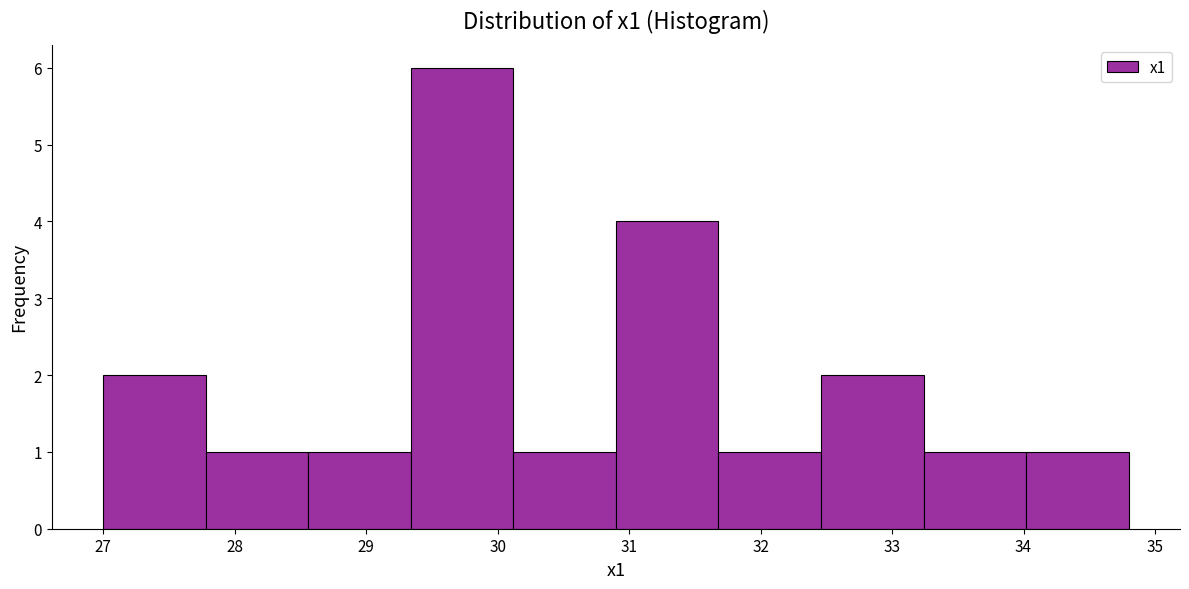

Over which range of the x-axis is the bar tallest?

29.34 to 30.12